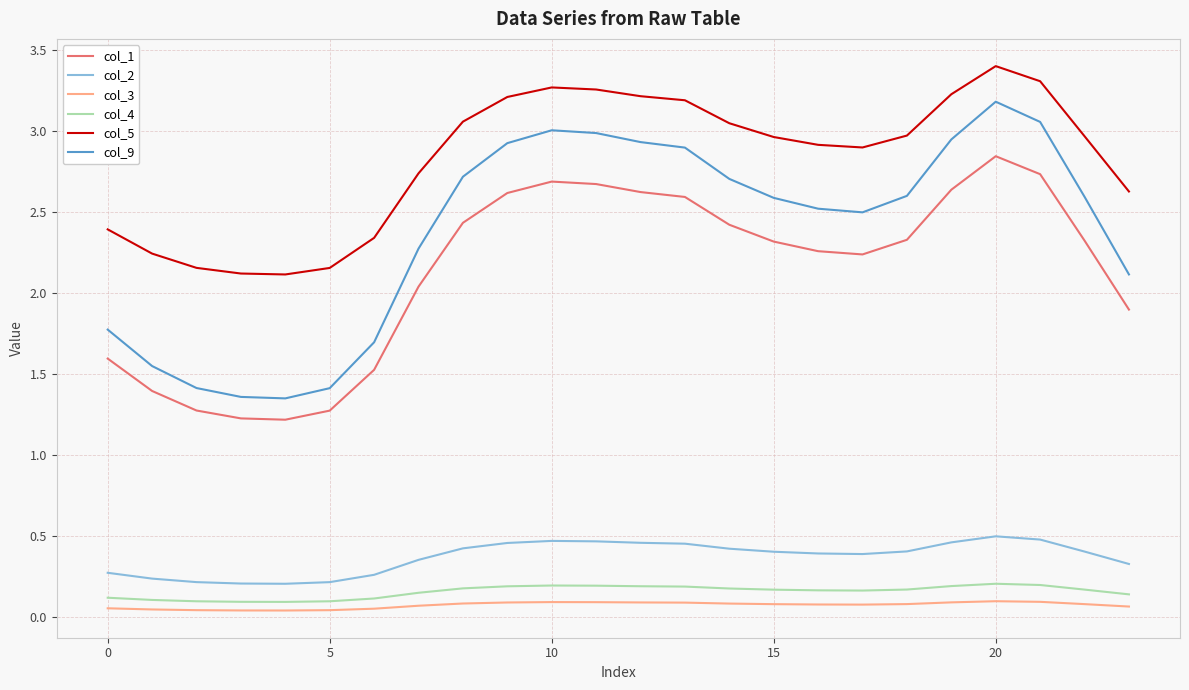

Which series has the largest total across all categories?

col_5